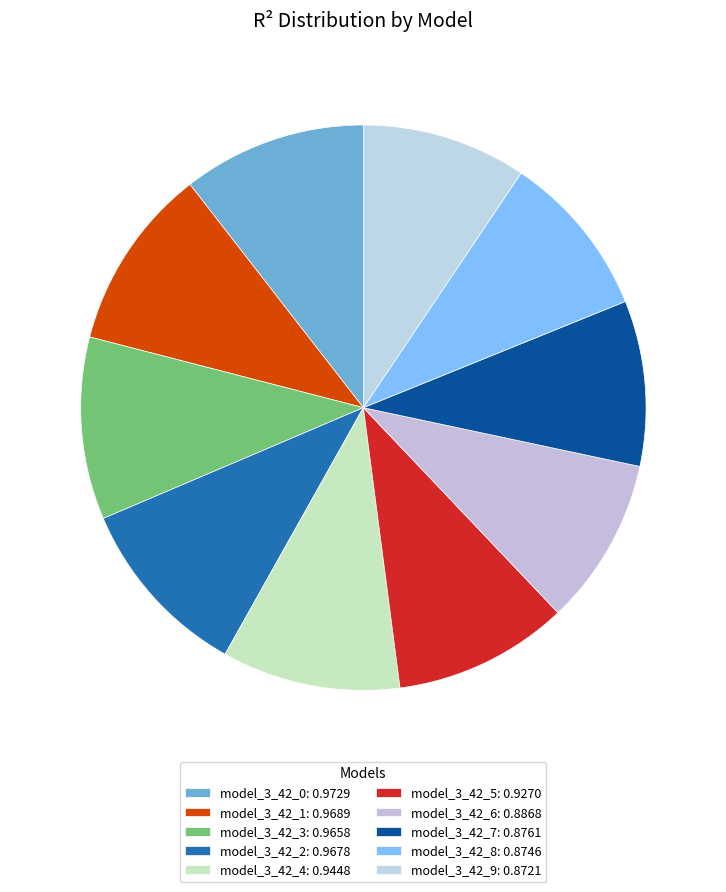

What percentage do model_3_42_7 and model_3_42_4 together represent?

19.7%